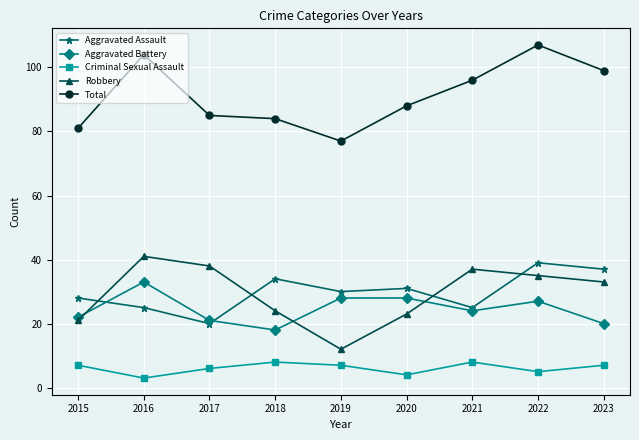

What is the difference between the highest and lowest values at 2016?

101